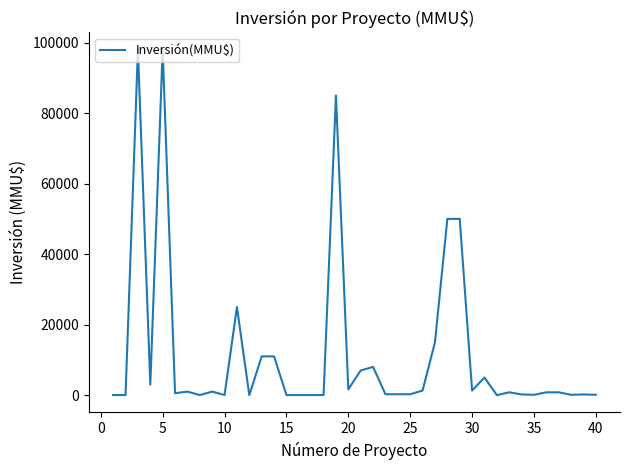

What is the maximum value shown in the chart?

98000